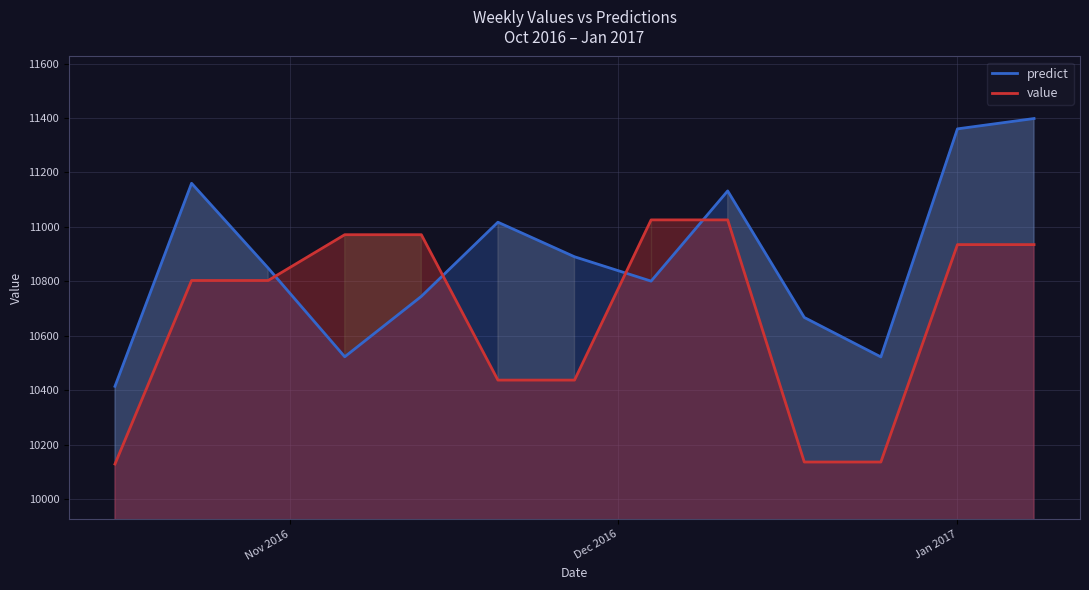

List the series in order of their peak value, lowest first.

value, predict